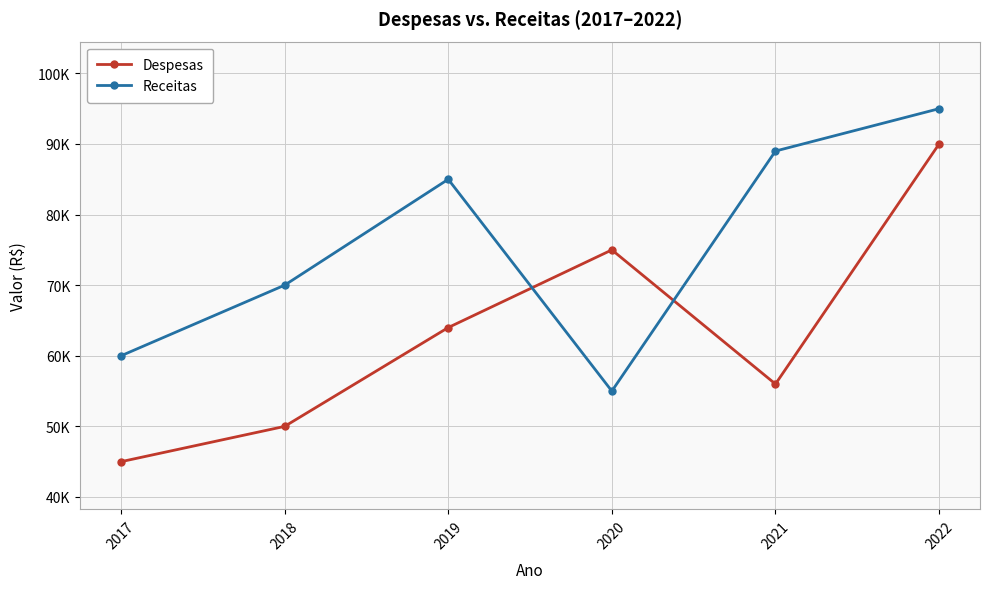

List the labels in order of Receitas value, largest first.

2022, 2021, 2019, 2018, 2017, 2020